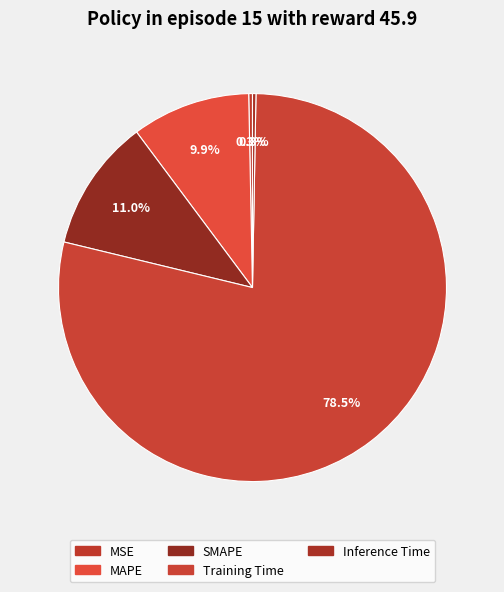

How many segments does this pie chart have?

5